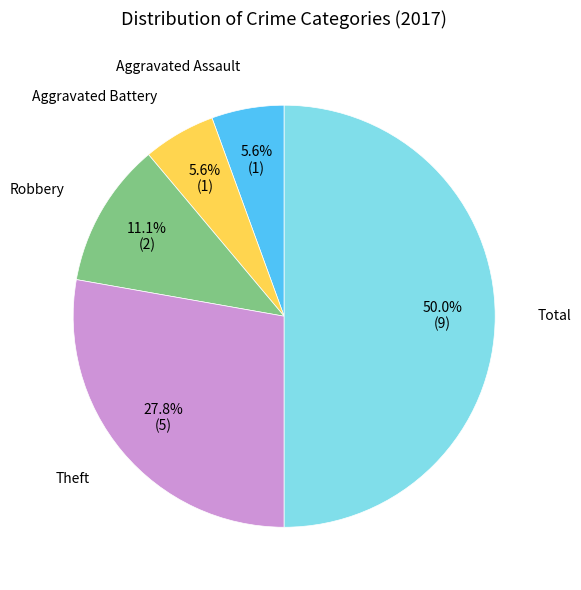

What percentage is the Total slice, to the nearest percent?

50%